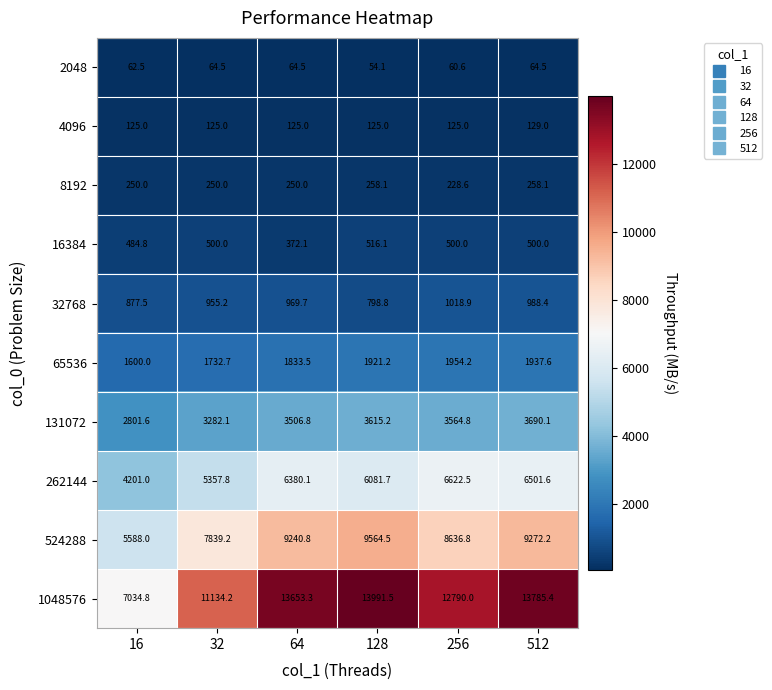

Rank the series by their maximum value, from highest to lowest.

1048576, 524288, 262144, 131072, 65536, 32768, 16384, 8192, 4096, 2048